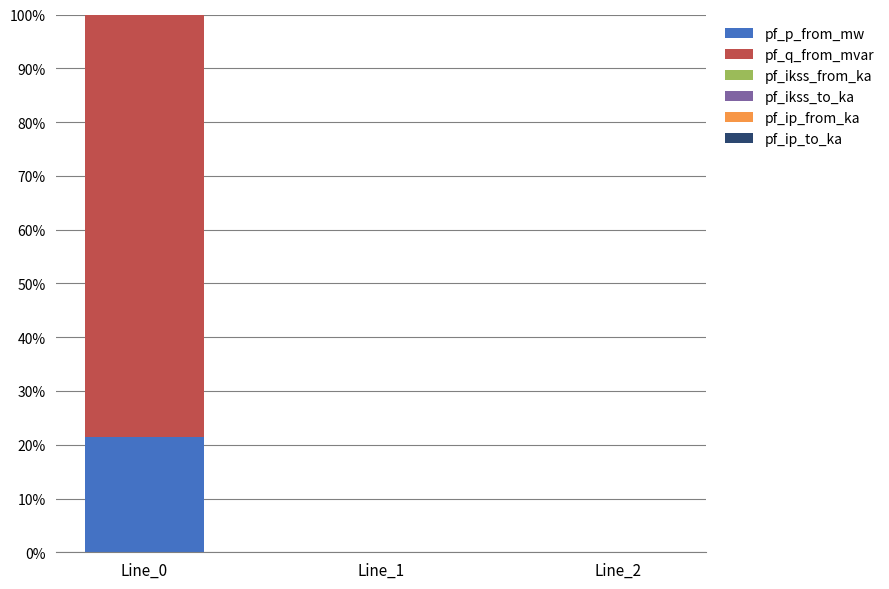

At which category is the sum across all series the highest?

Line_0